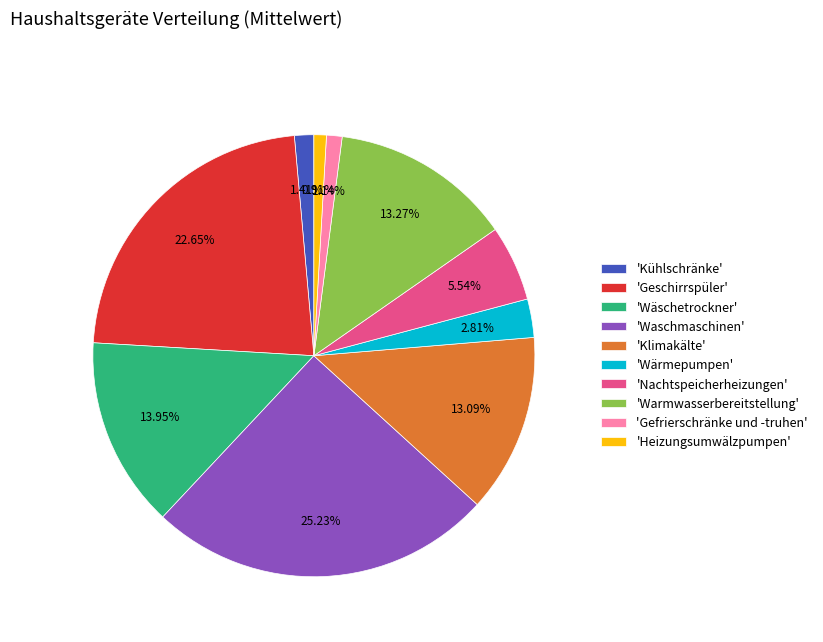

Which slice is the largest?

'Waschmaschinen'